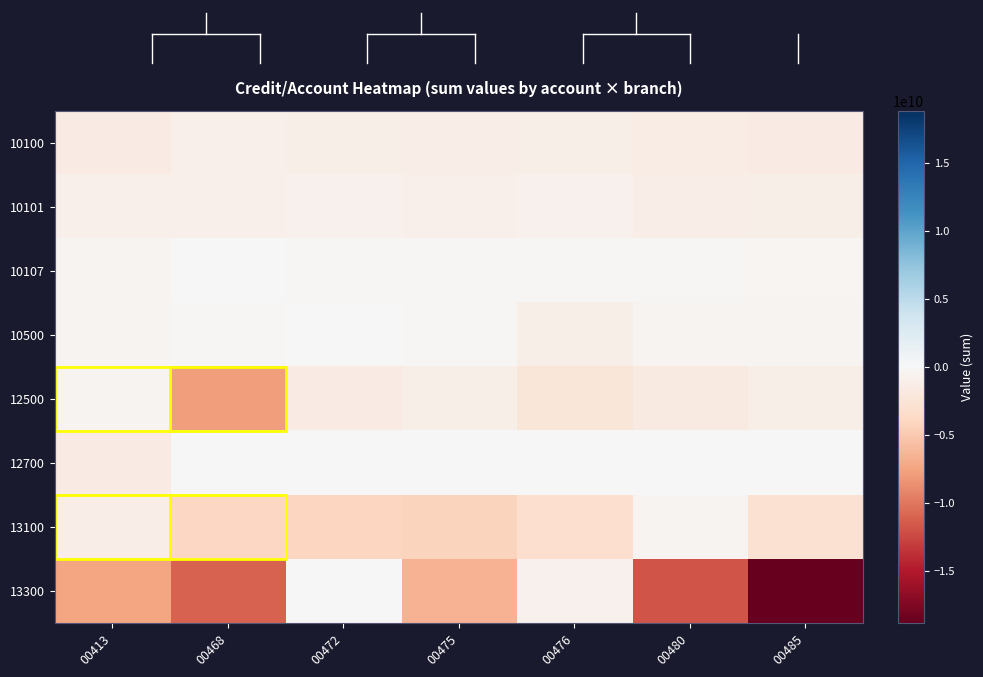

At which category is the sum across all series the highest?

00472